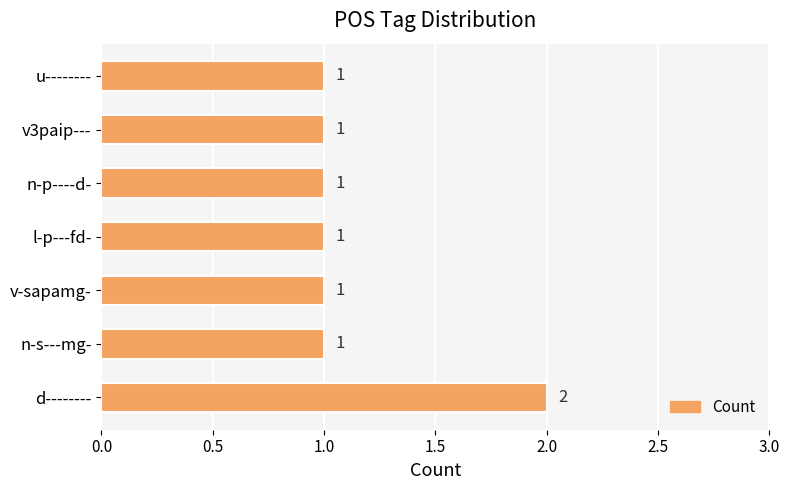

What is the sum of all values?

8